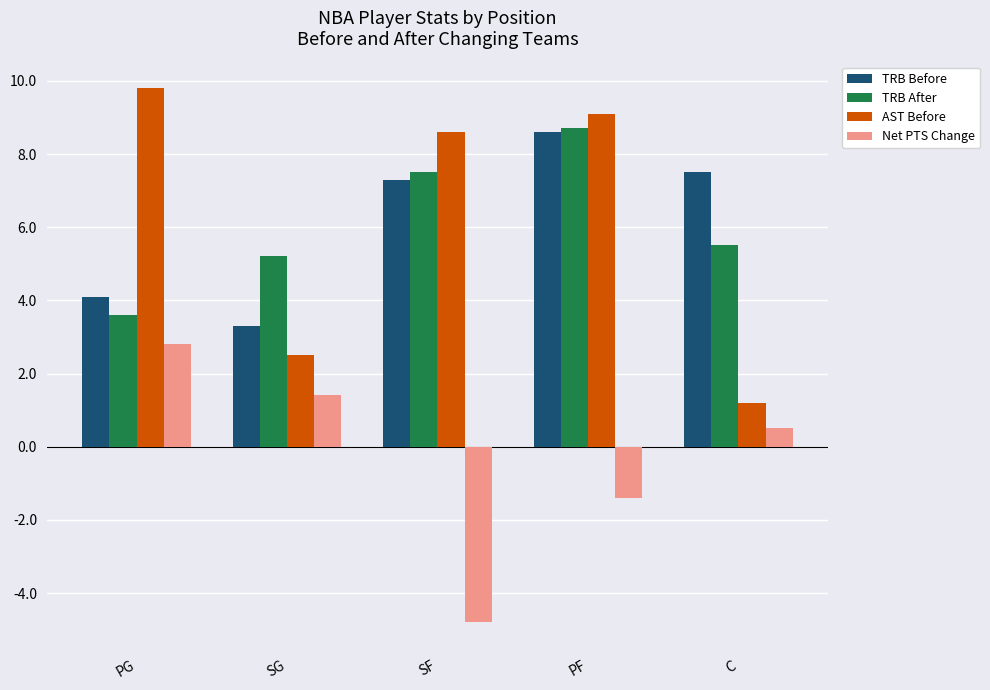

What position from the right is PF?

2